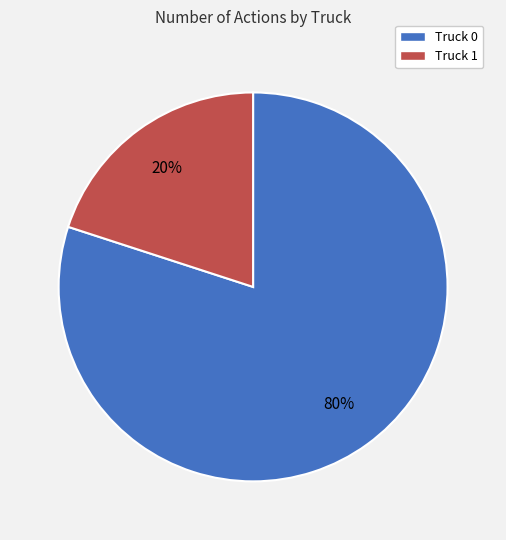

What is the largest slice in the pie chart?

Truck 0